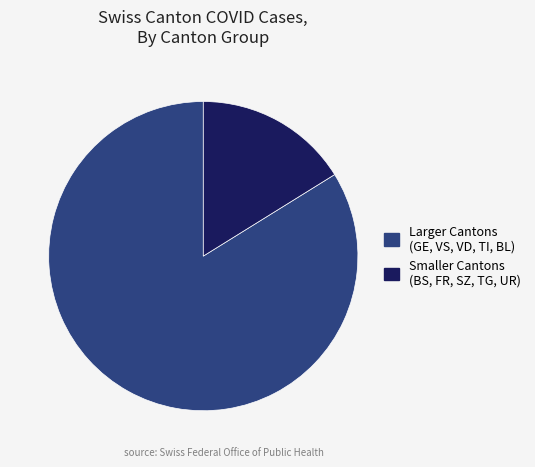

Is there any slice that represents more than half of the pie?

Yes